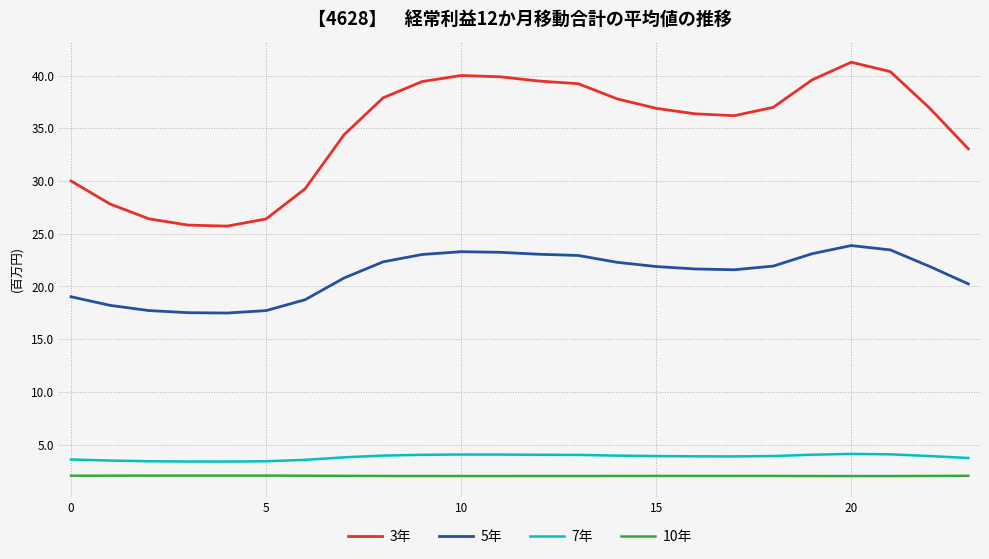

True or false: 5年 and 7年 intersect in this chart.

False